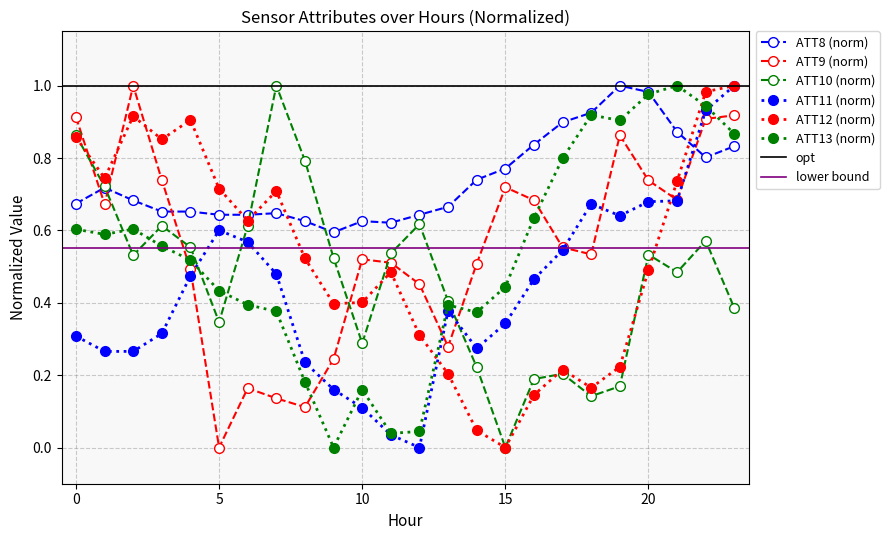

What is the value of the ATT13 point at the 9th from the left?

0.2